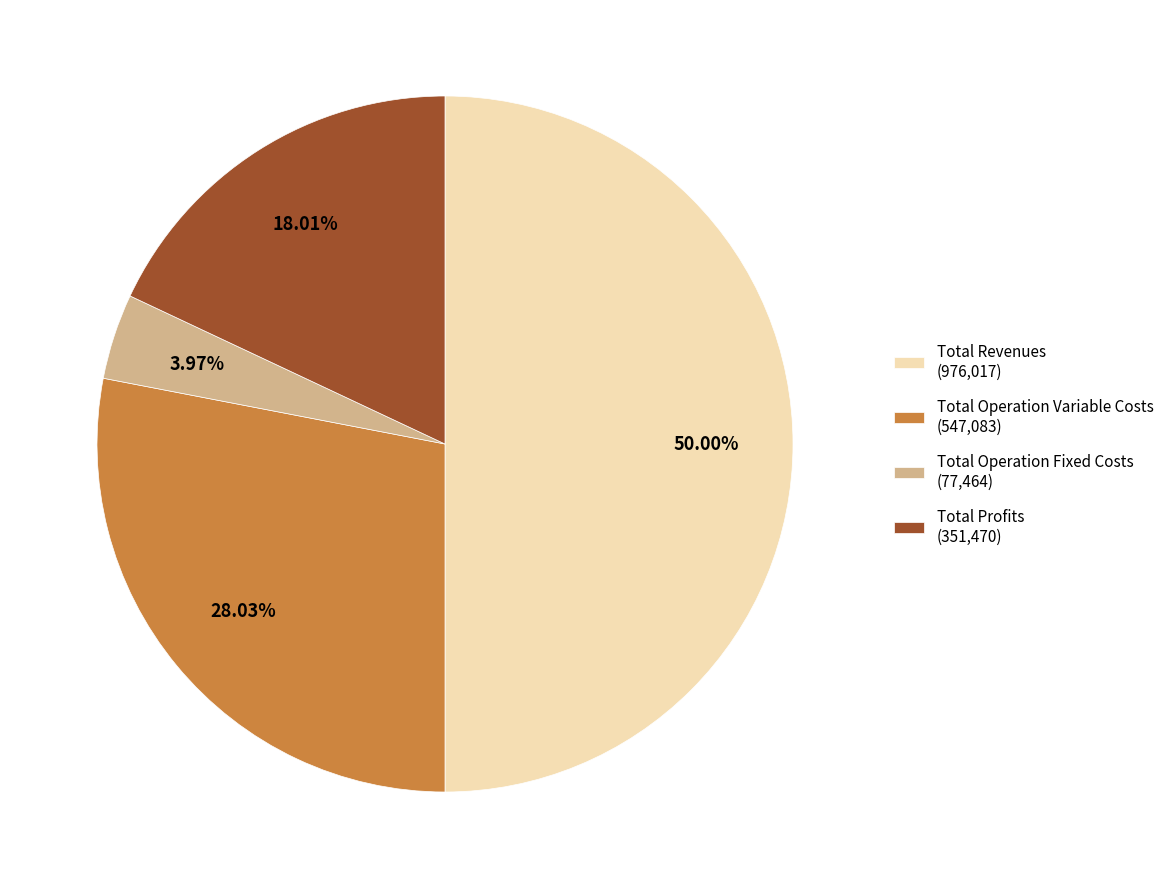

Between Total Operation Variable Costs (547,083) and Total Profits (351,470), which is larger?

Total Operation Variable Costs (547,083)